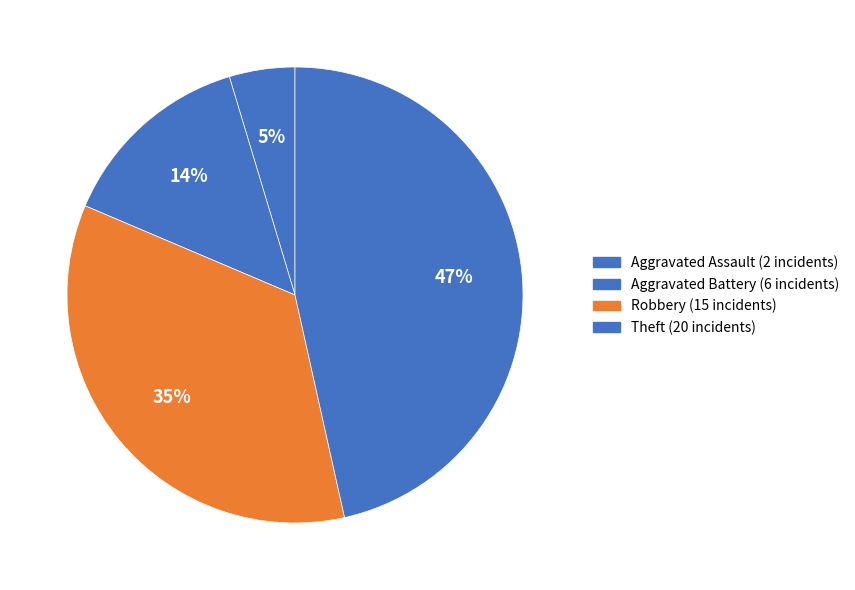

Which has a higher value, Robbery or Aggravated Battery?

Robbery